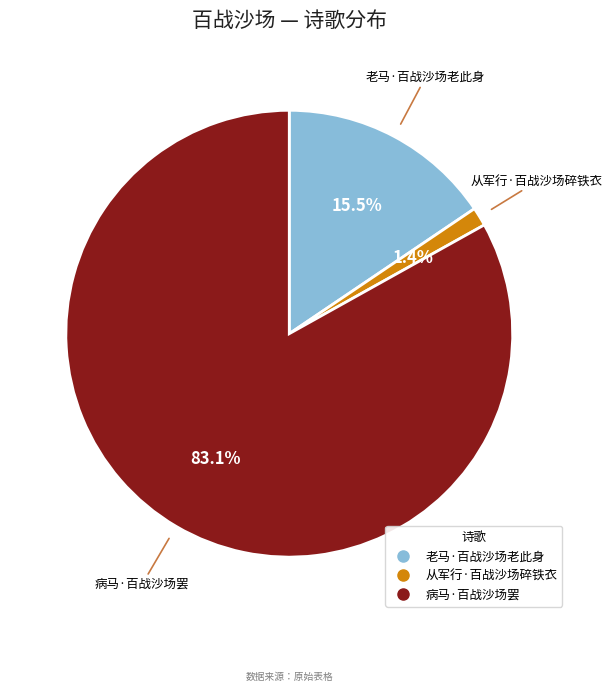

Is it true that 从军行·百战沙场碎铁衣 is 11% of the pie?

False